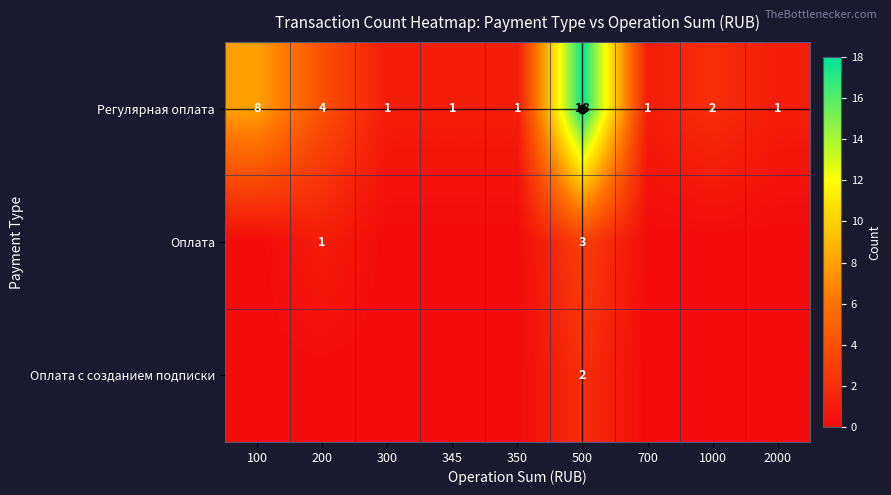

Which has a higher value, 1000 or 500?

500